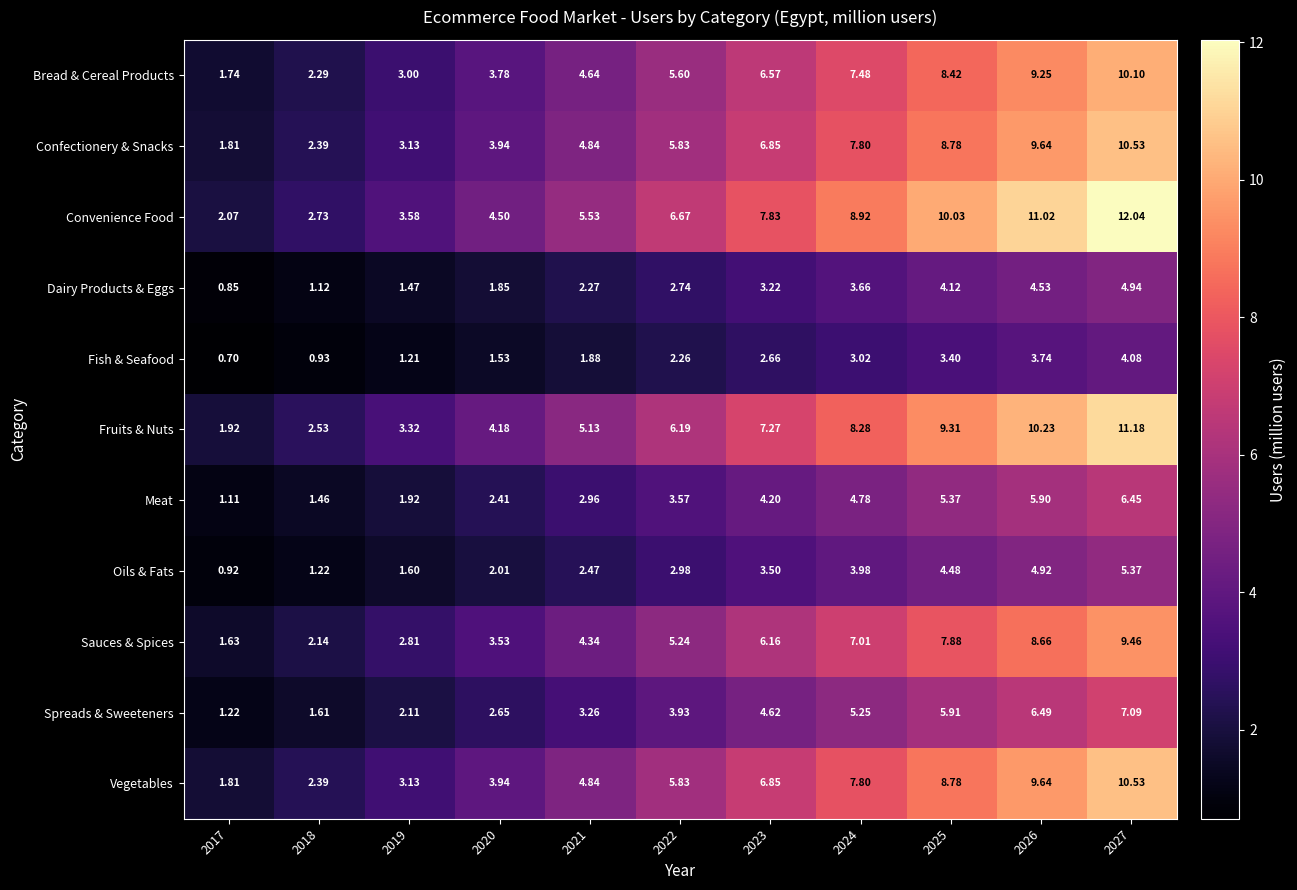

Which series has the largest total across all categories?

Convenience Food